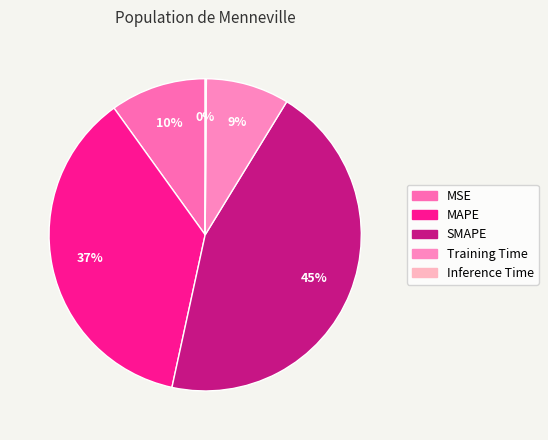

Which has a higher value, SMAPE or MSE?

SMAPE